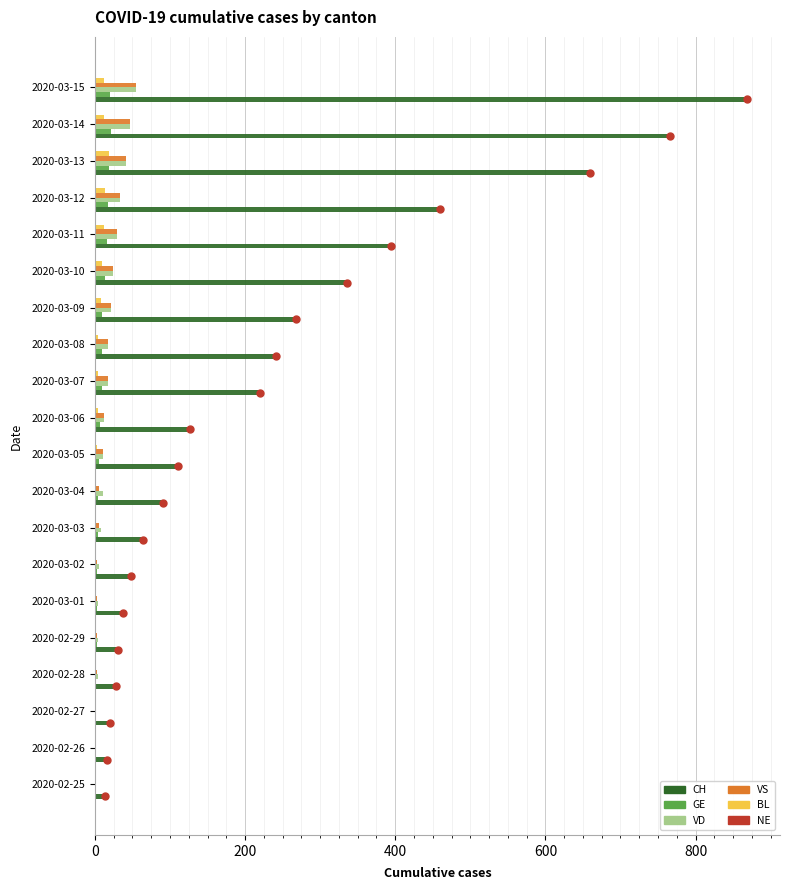

Which series changed the most between 2020-03-09 and 2020-03-11?

CH